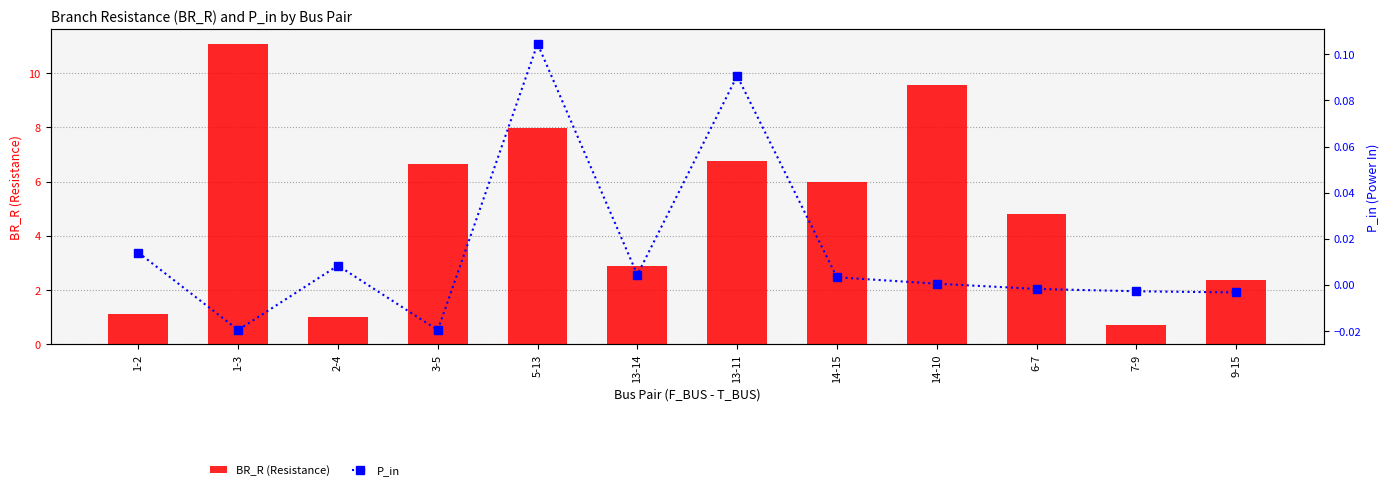

Is the value of BR_R (Resistance) at 14-10 greater than the value of P_in at 13-11?

Yes